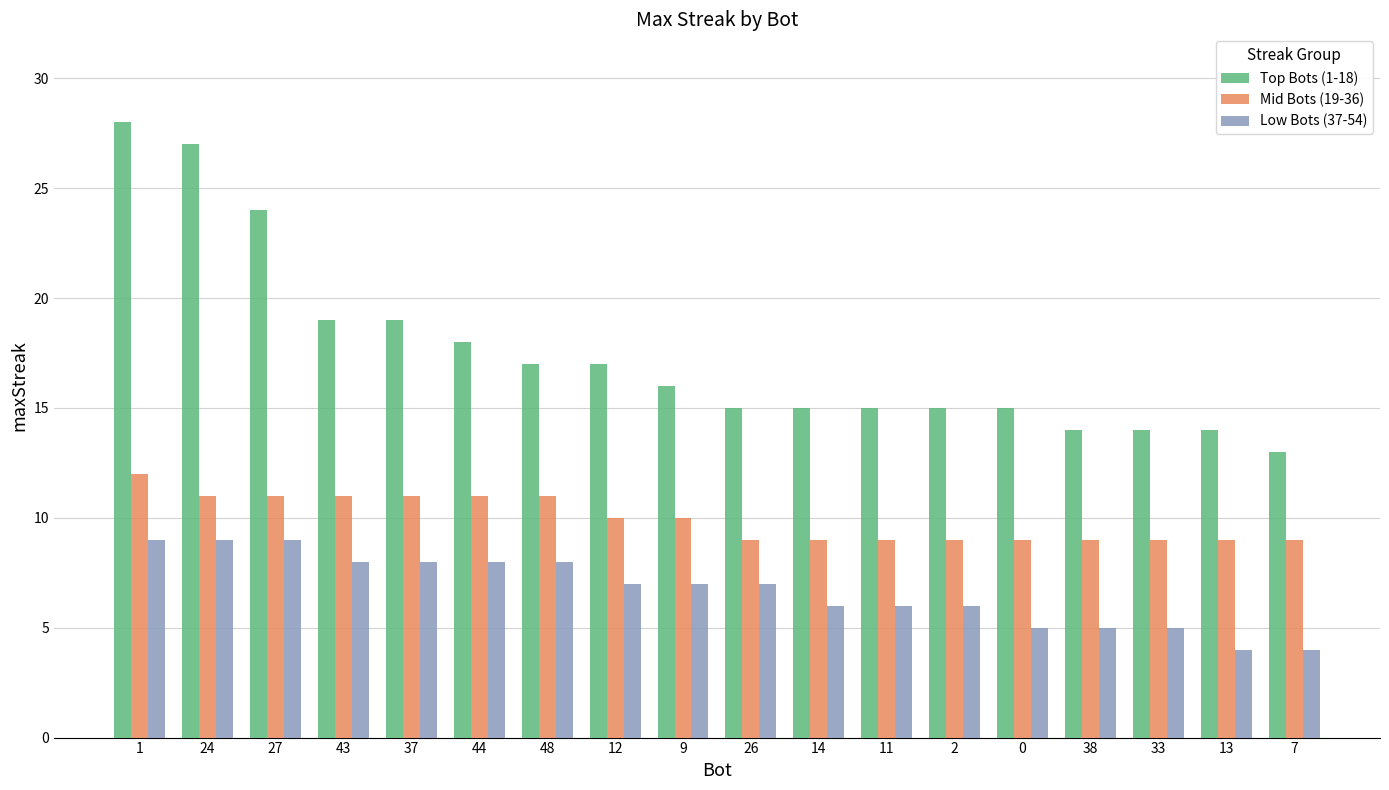

How many bars are there in total?

54